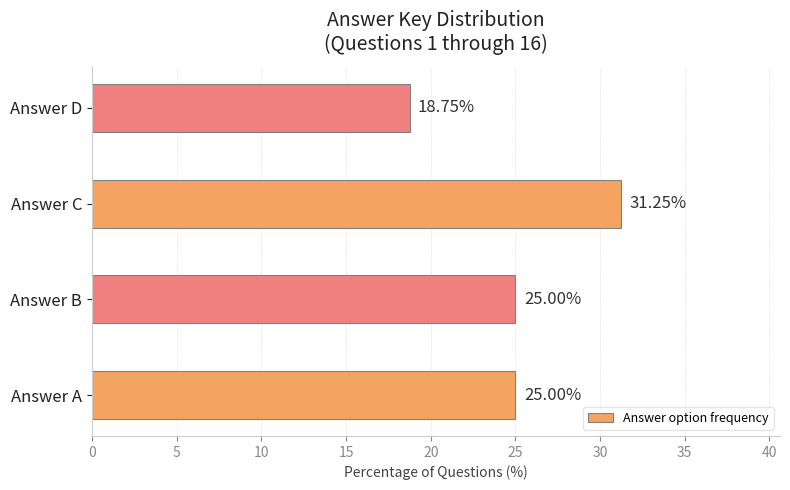

How many bars are there in total?

4